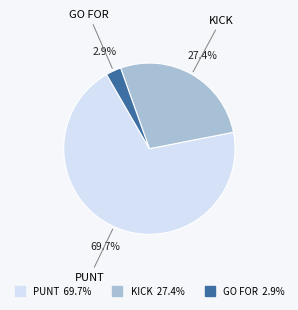

Is there any slice that represents more than half of the pie?

Yes